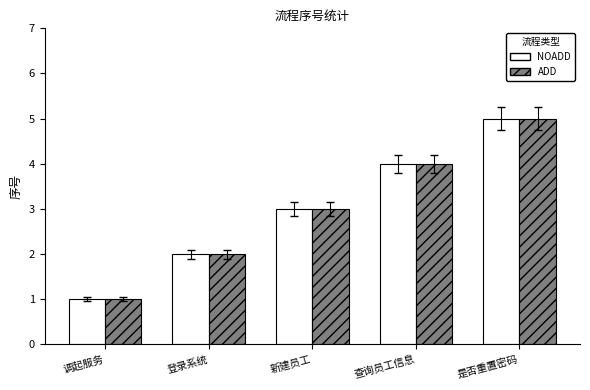

Reading right to left, transcribe all the data shown in this chart.

NOADD: 是否重置密码=5	查询员工信息=4	新建员工=3	登录系统=2	调起服务=1
ADD: 是否重置密码=5	查询员工信息=4	新建员工=3	登录系统=2	调起服务=1